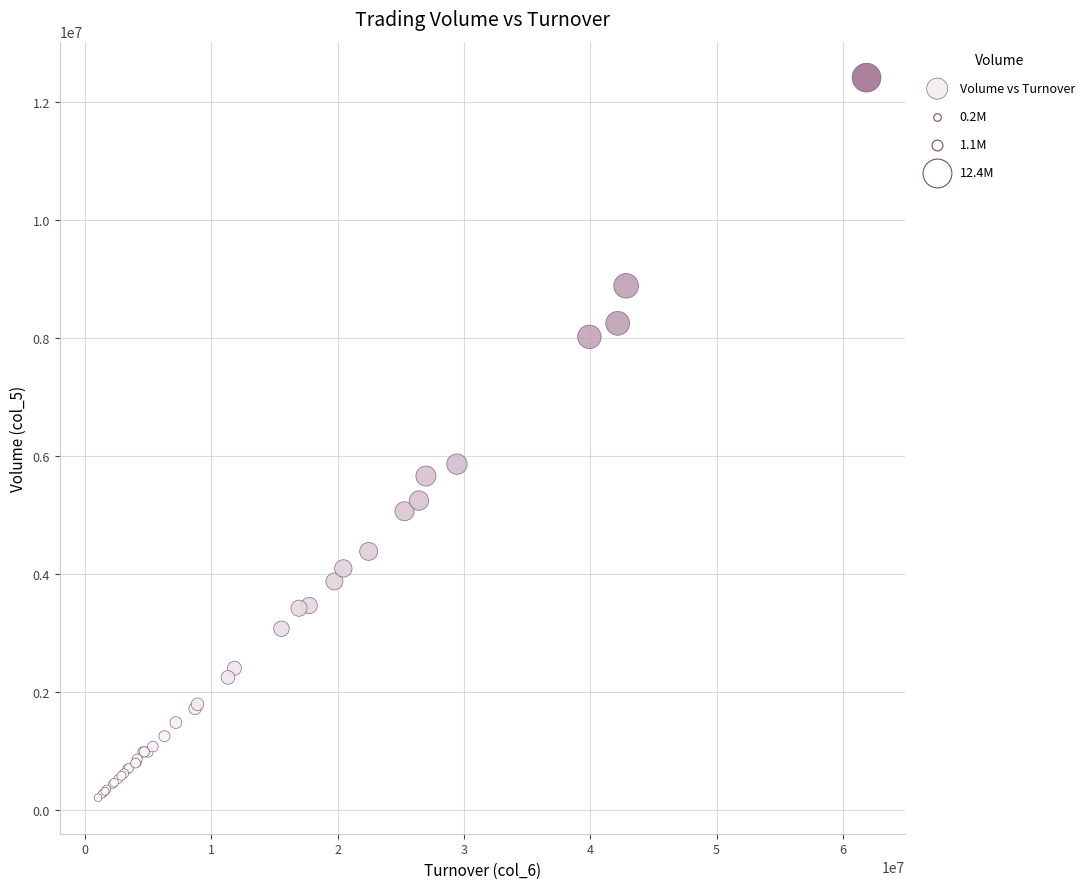

What Y value in the scatter plot is closest to 6307000?

5859000